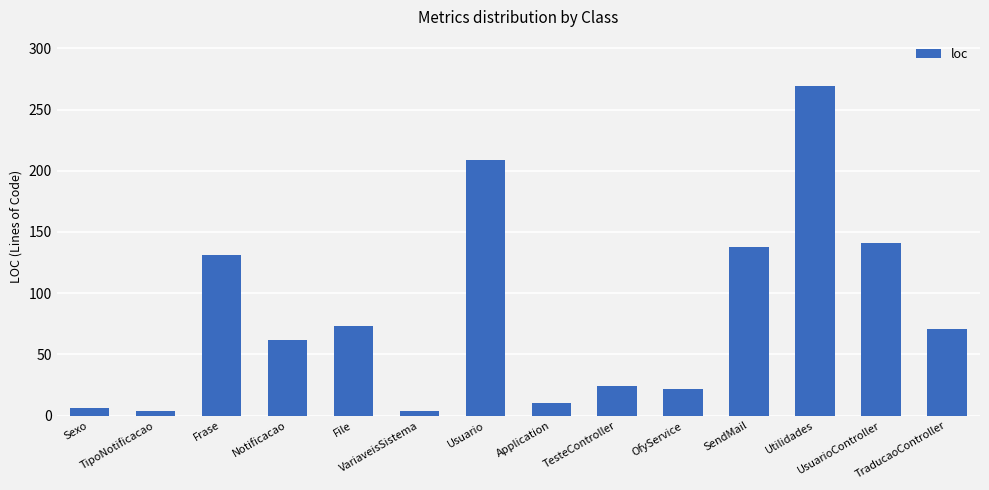

What is the ratio of the value at Notificacao to the value at Application?

6.2